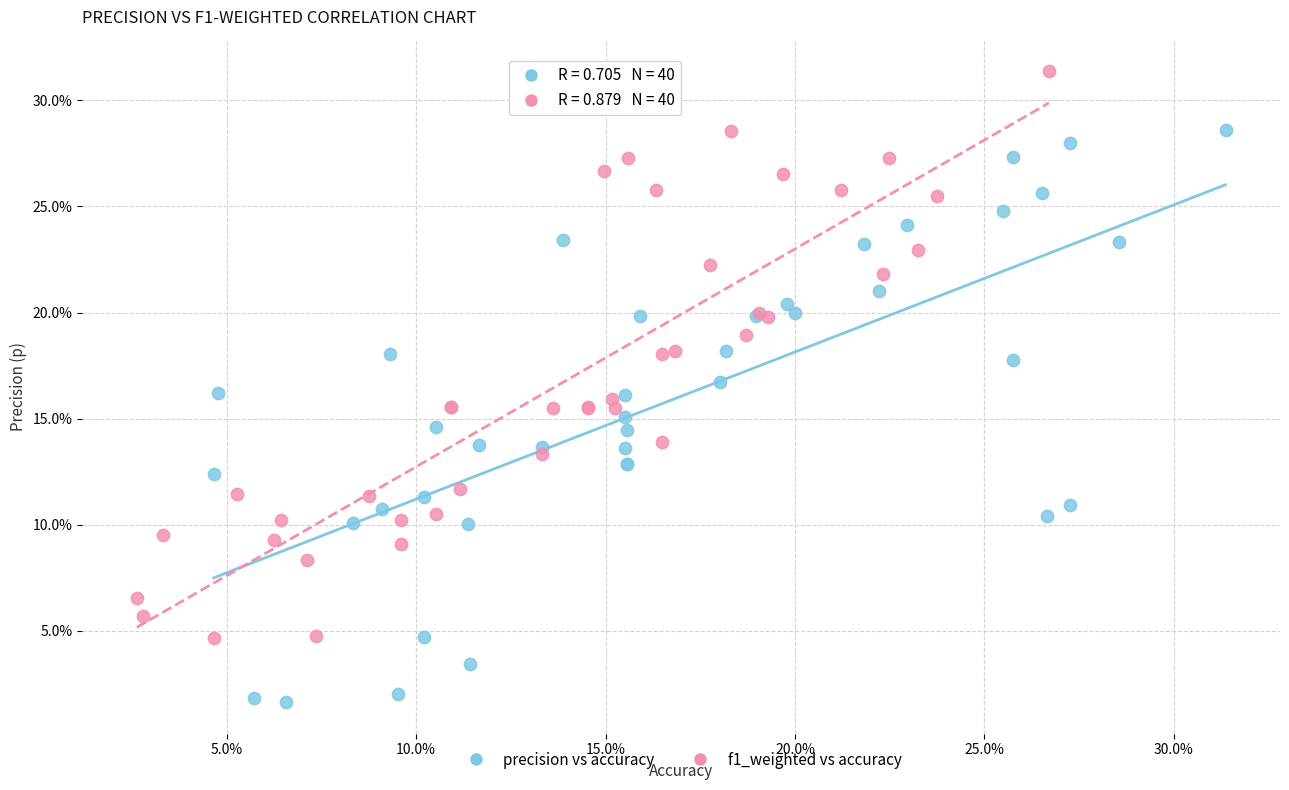

What are all the series names shown in the legend?

precision vs accuracy, f1_weighted vs accuracy